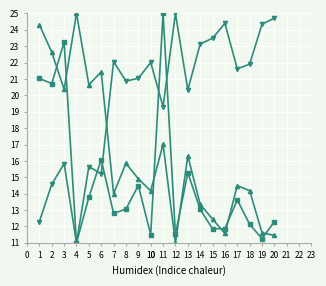

What is the smallest value displayed?

11.0